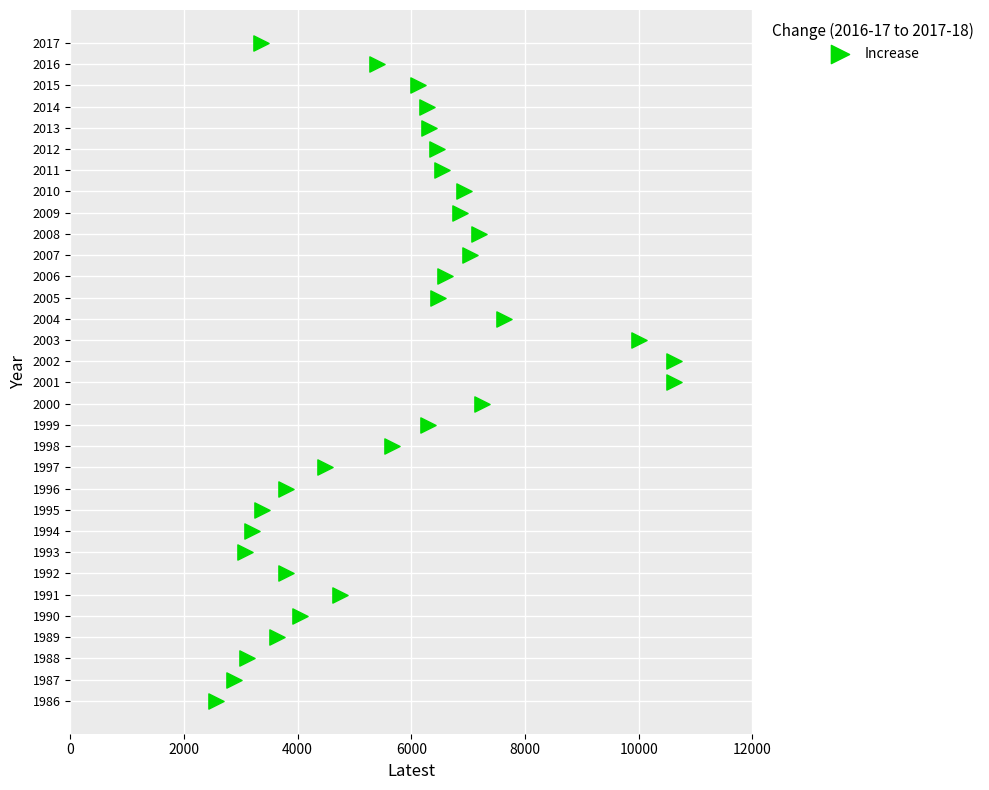

What is the range of Y values (max minus min)?

31